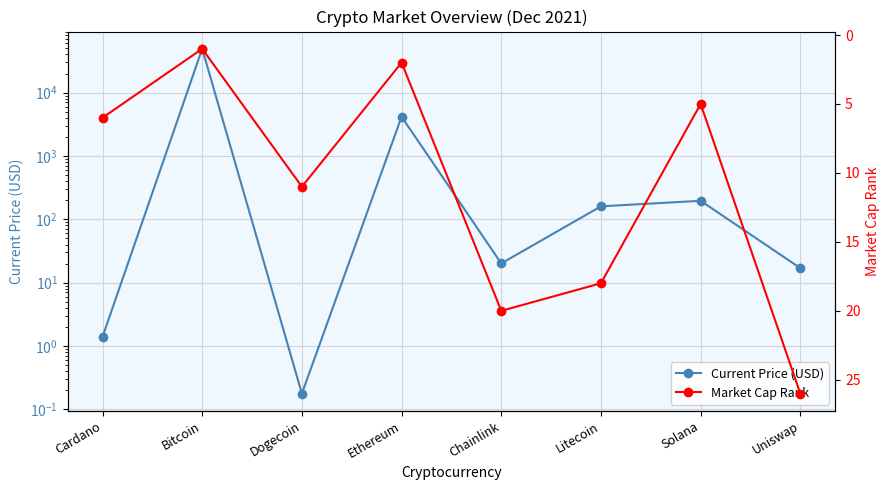

How many data points in Market Cap Rank are above 11?

3